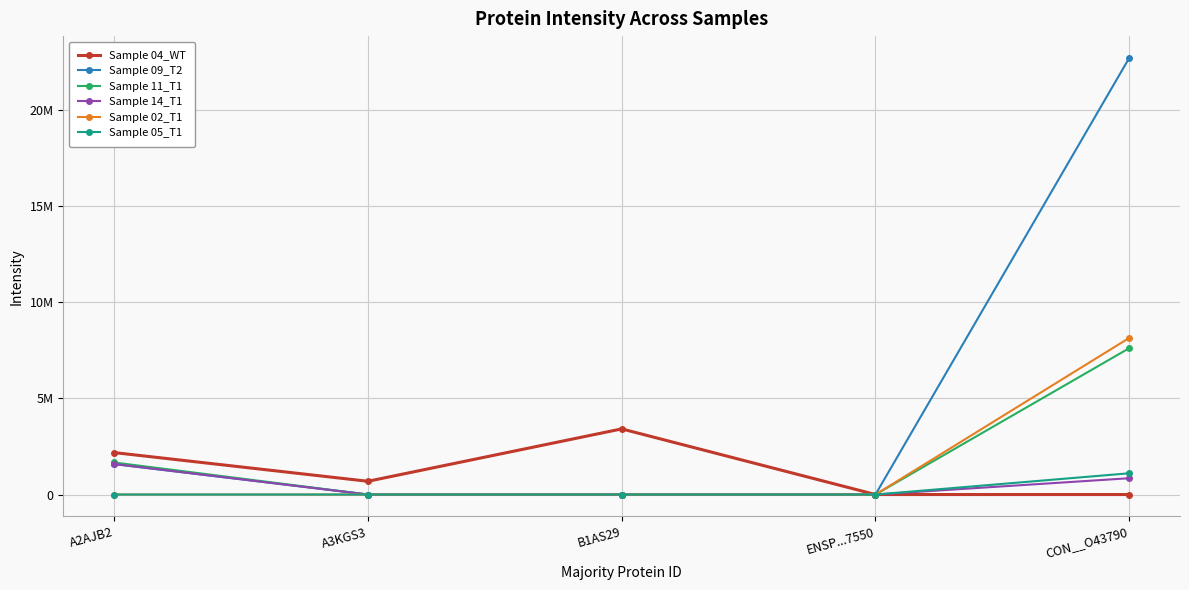

True or false: Sample 11_T1 and Sample 04_WT cross at least once.

False